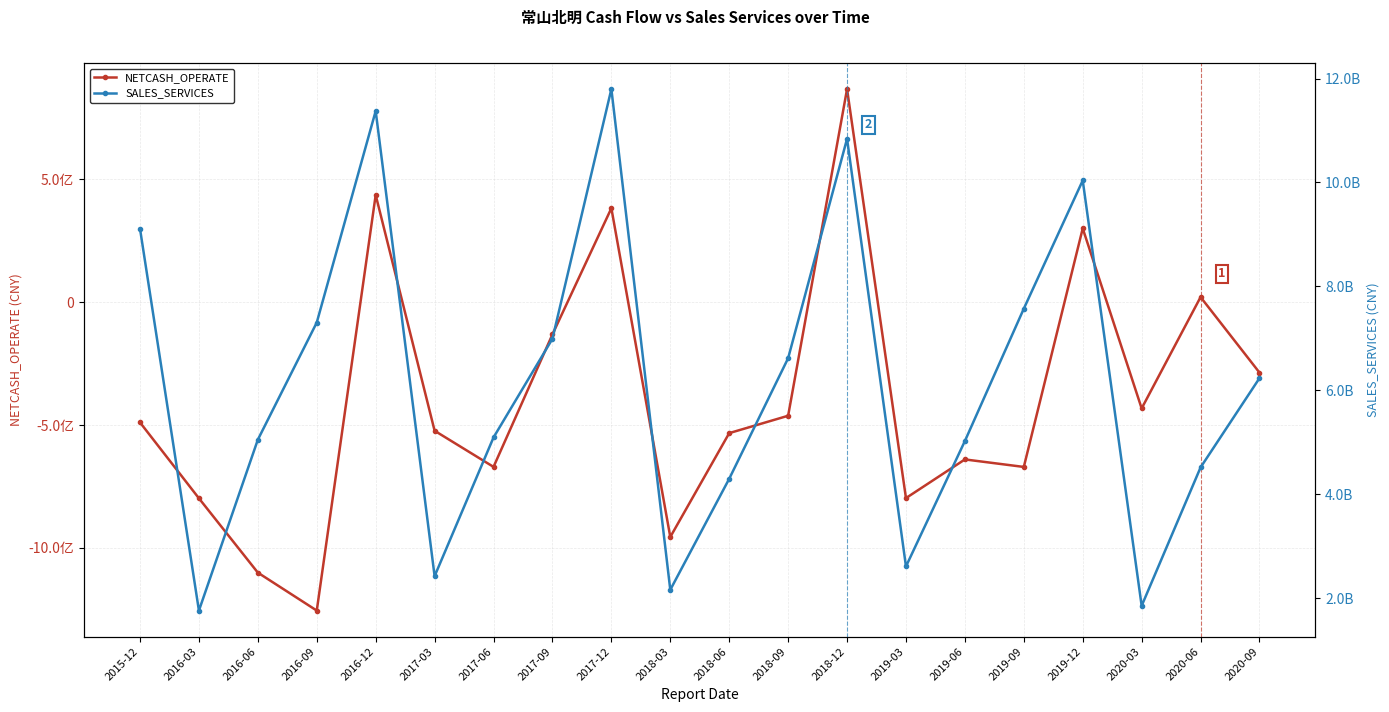

How many data points in SALES_SERVICES are above 6233417853?

10